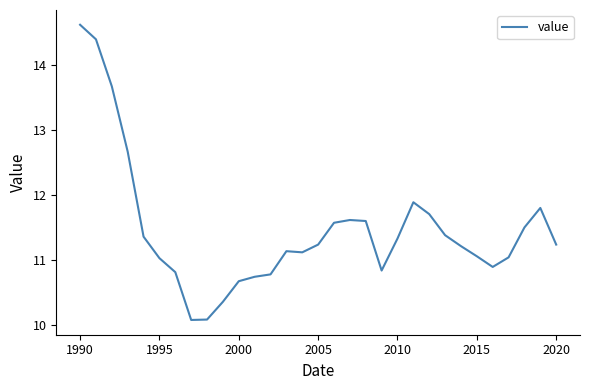

What is the difference between the maximum and minimum values?

4.6